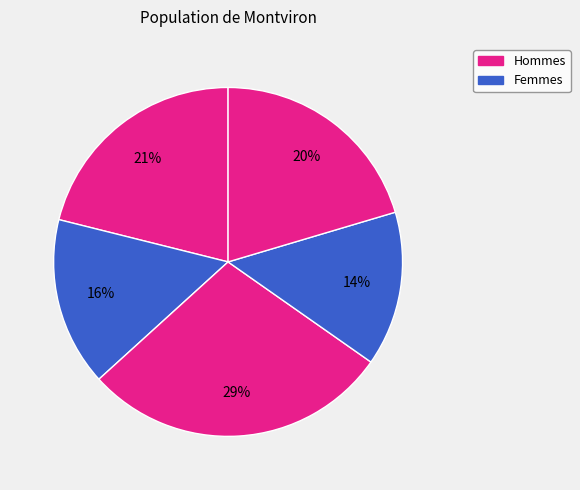

How many segments does this pie chart have?

5